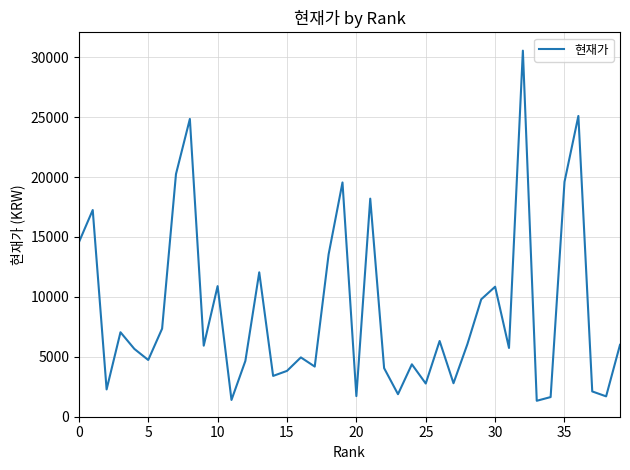

What is the minimum value shown in the chart?

1330